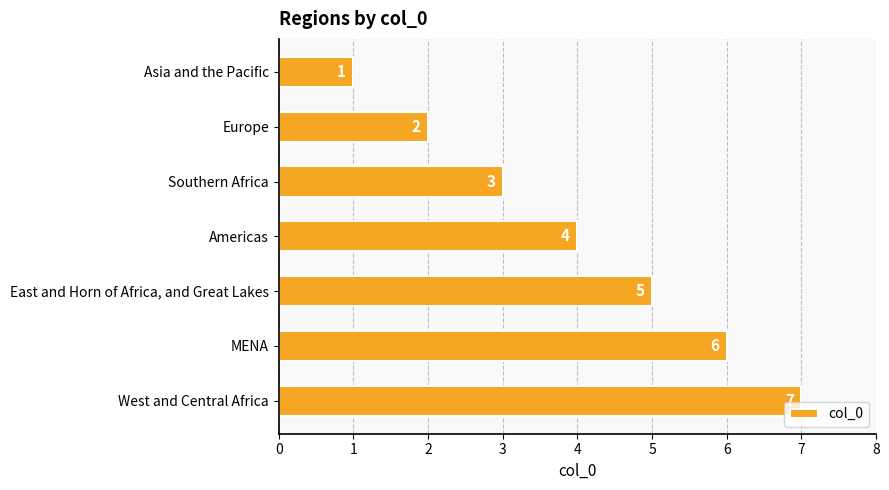

What is the minimum value shown in the chart?

1